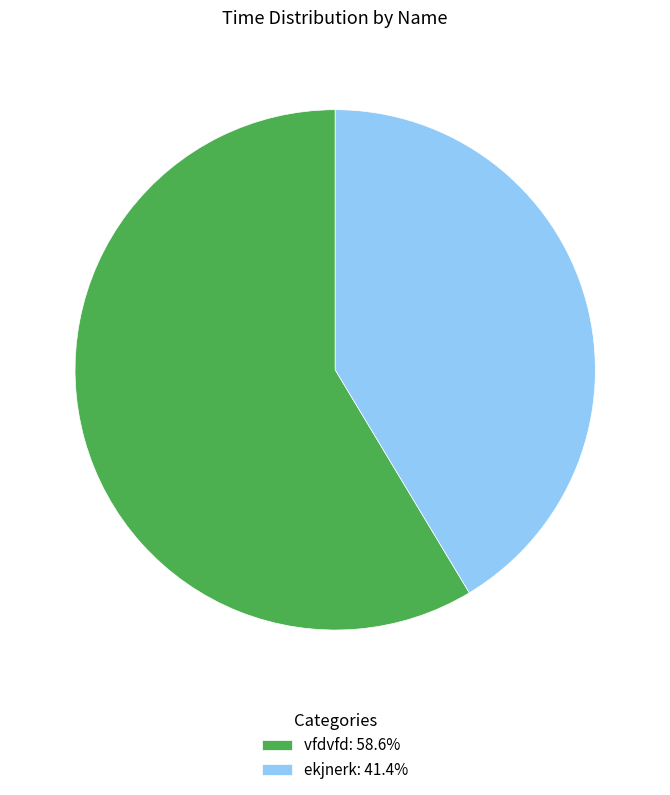

Combined, do ekjnerk: 41.4% and vfdvfd: 58.6% account for over 50%?

Yes